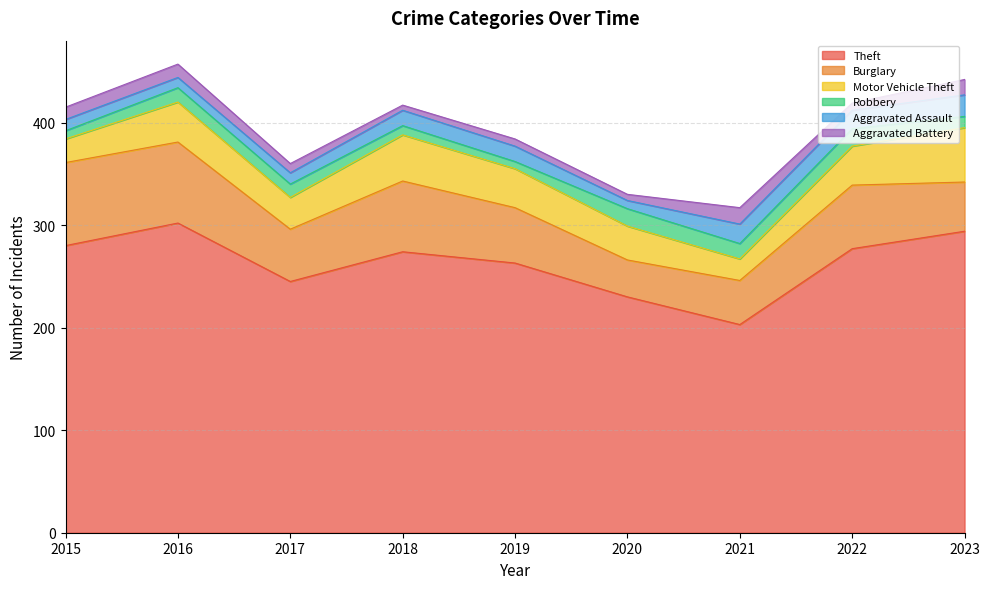

What are all the series names shown in the legend?

Theft, Burglary, Motor Vehicle Theft, Robbery, Aggravated Assault, Aggravated Battery